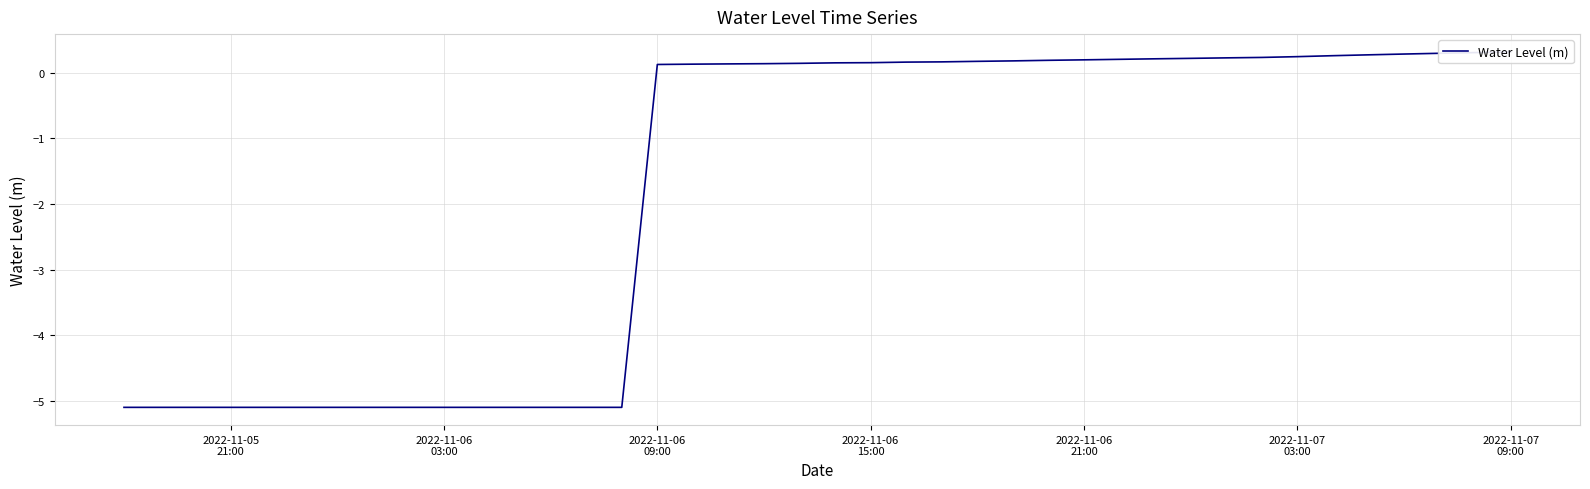

How many negative values are there?

15